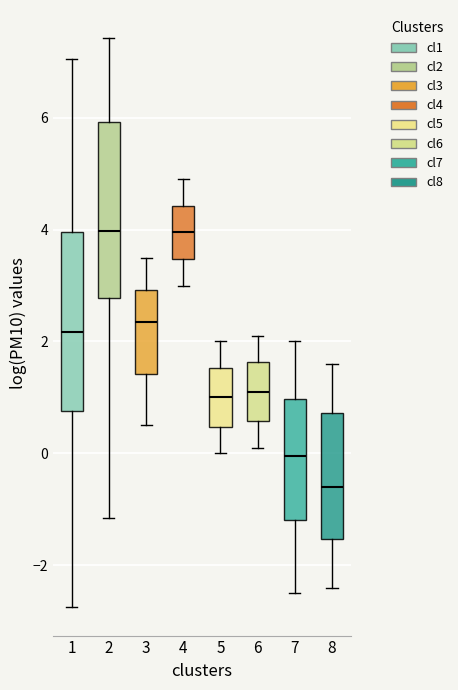

Where is the lower edge of the box at x = 6 on the y-axis? The values are not printed on the chart, so give them approximately, as read against the axis.

0.6